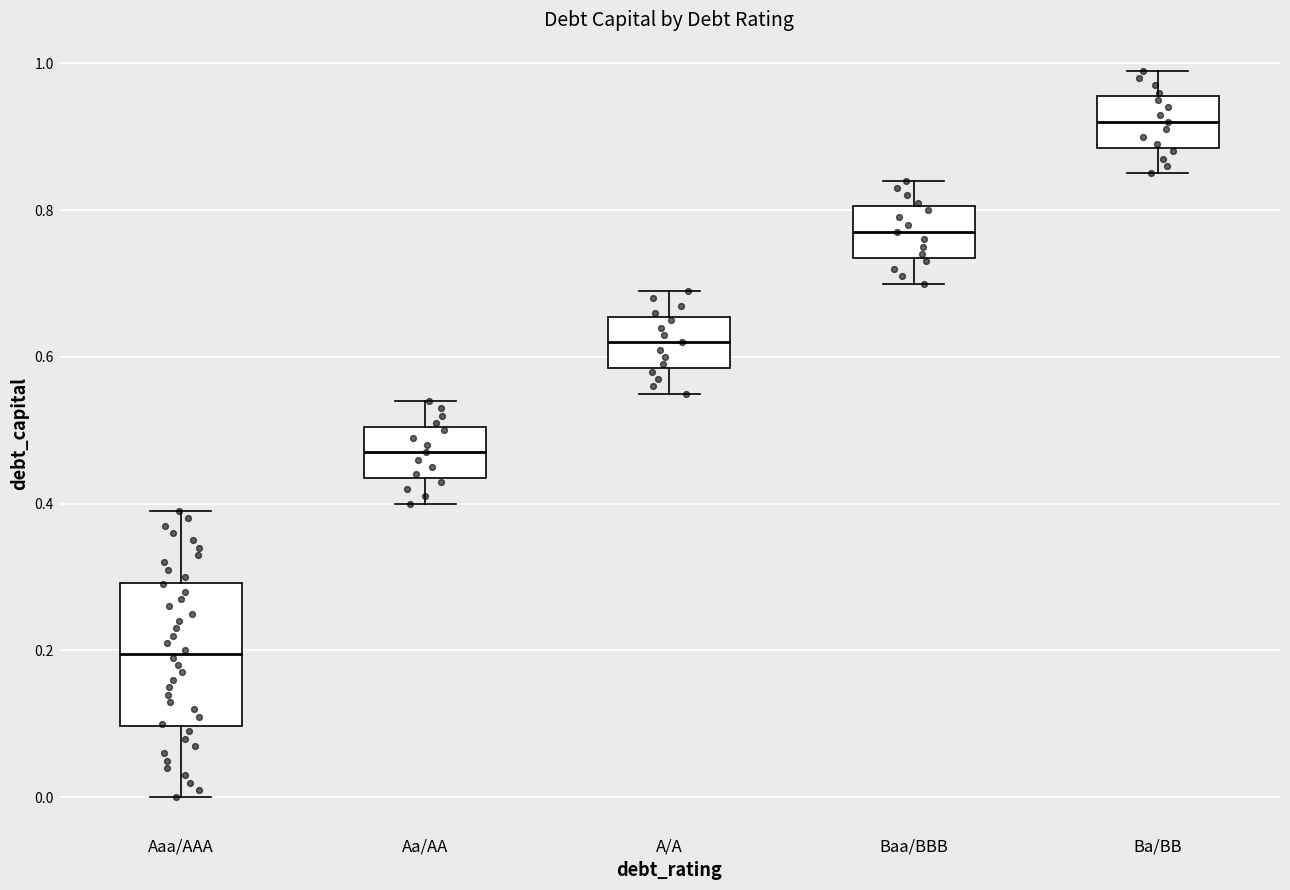

Comparing the boxes themselves (not the whiskers), which one is the tallest?

Aaa/AAA